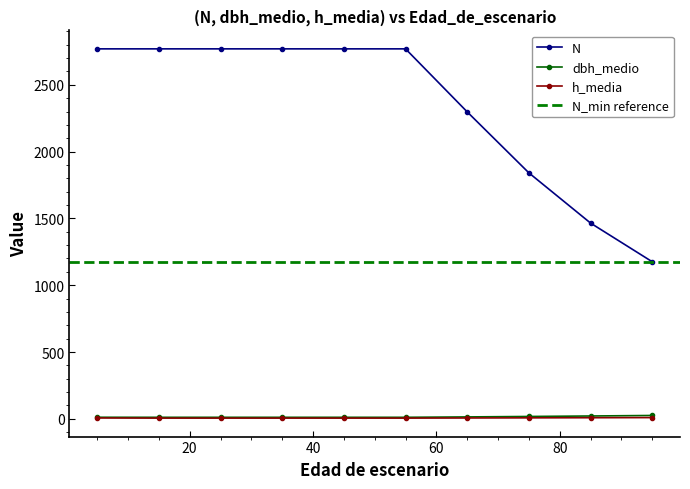

What is the sum of all N values?

23394.9